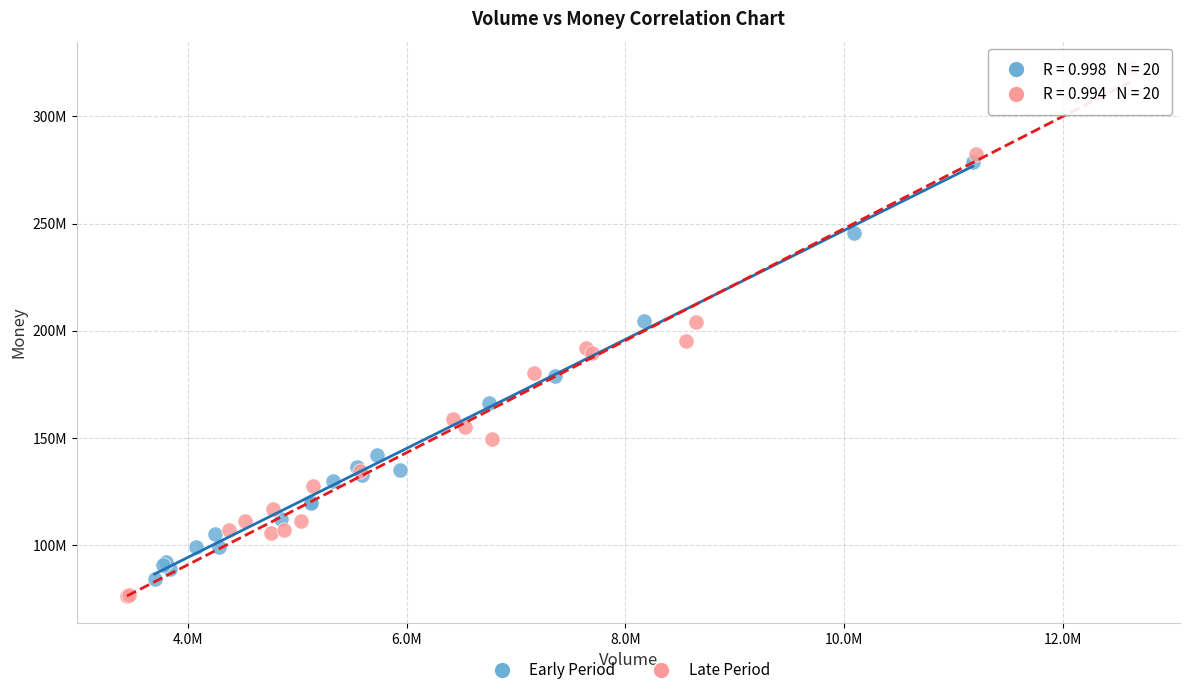

Which series has the widest spread of Y values?

Late Period